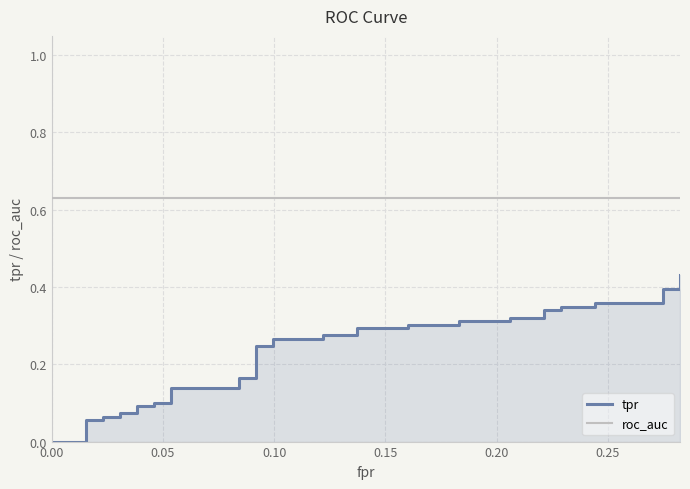

What is the spread (max minus min) of values at 0.00?

0.6